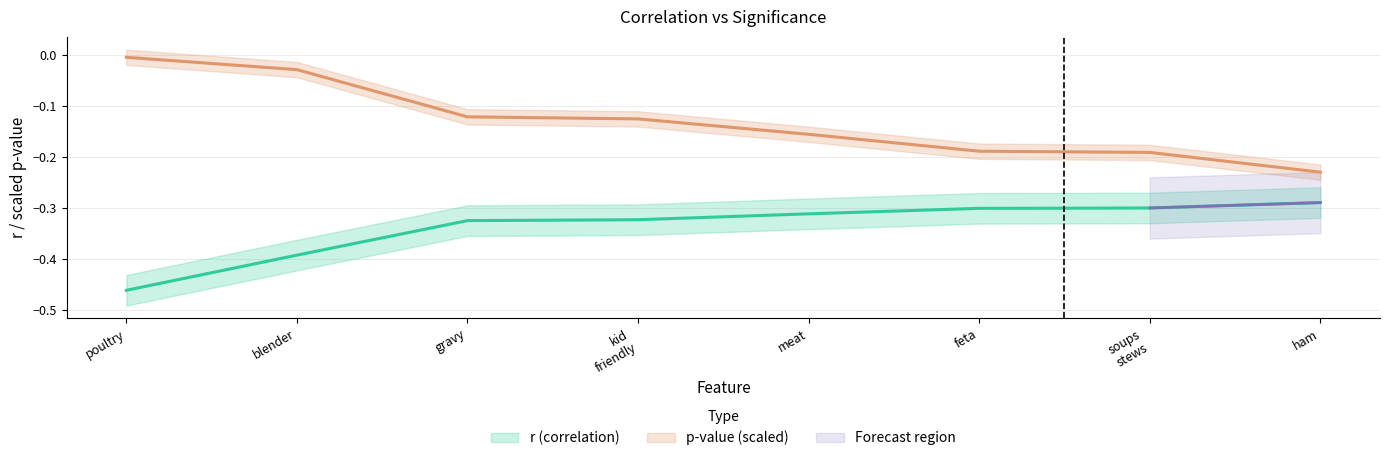

What is the difference between the maximum and second lowest values in the p-value series?

0.2